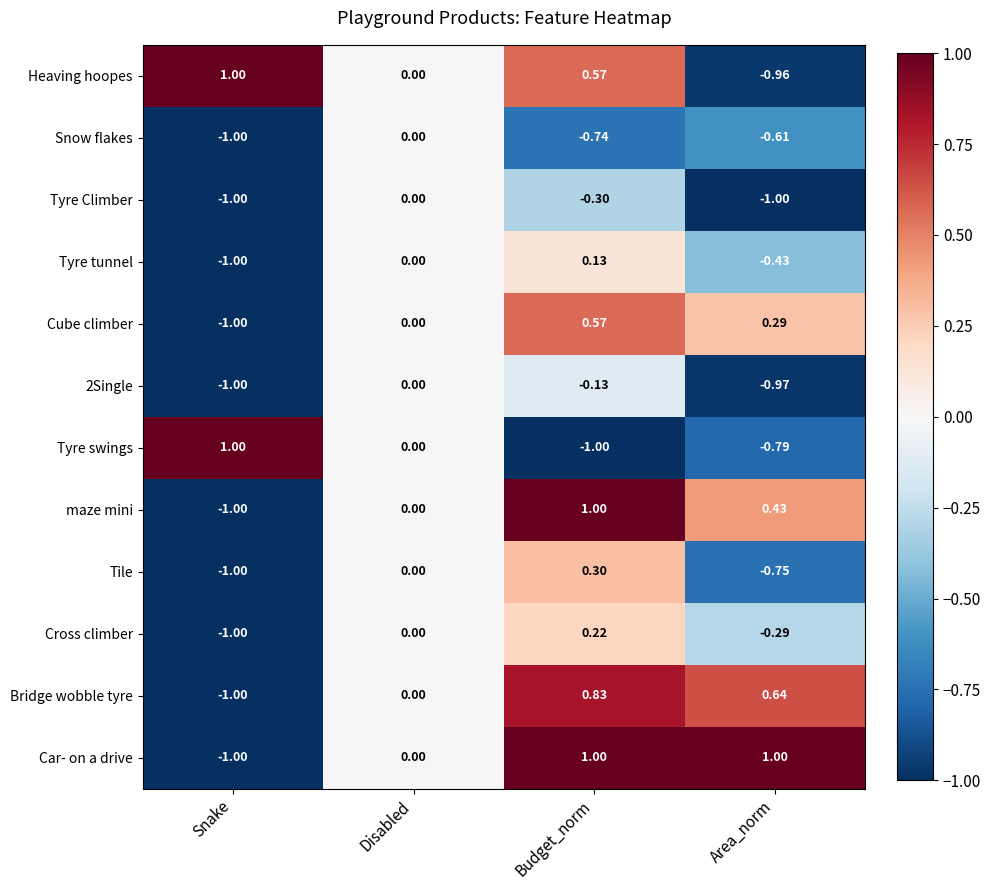

Where does the Tyre swings series first go above 0?

Snake